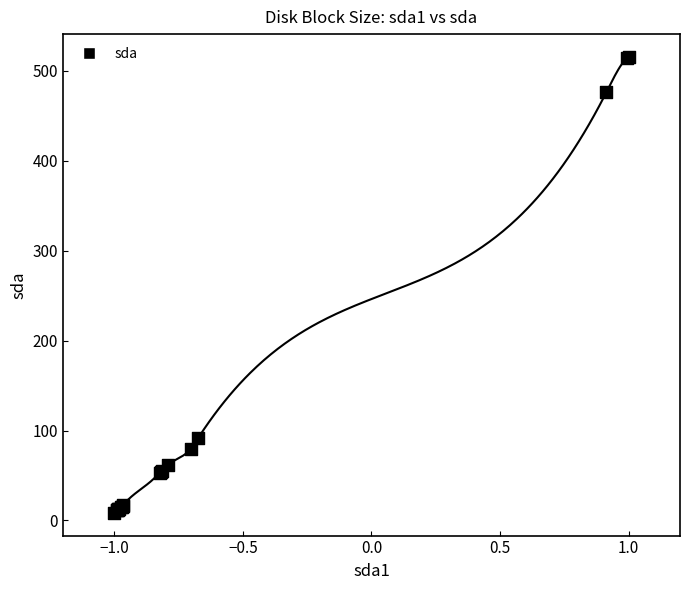

What Y value in the scatter plot is closest to 262?

91.2